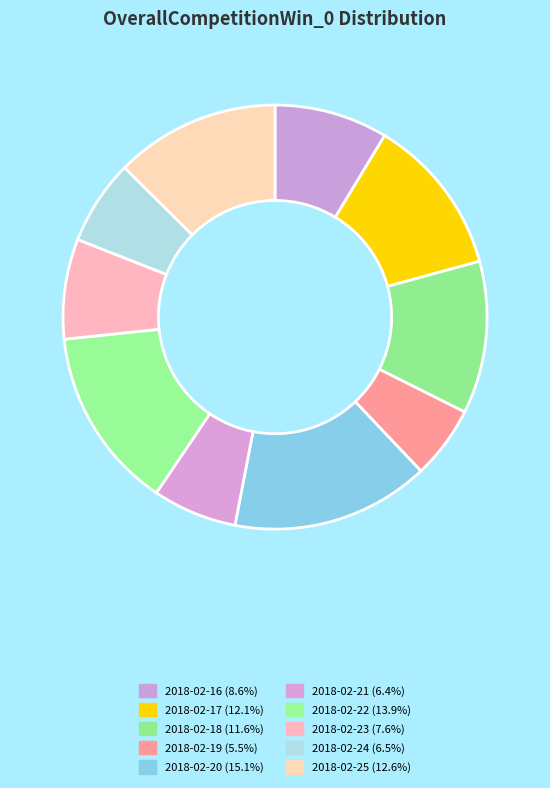

What is the largest slice in the pie chart?

2018-02-20